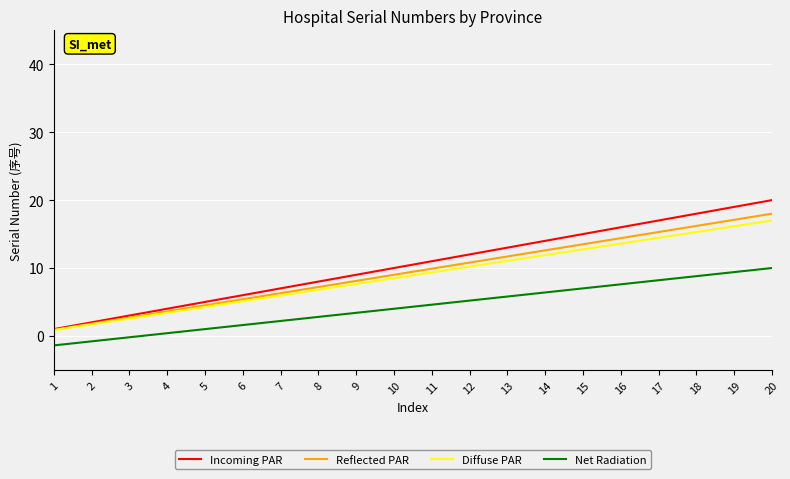

What is the total value across all series at 6?

18.1